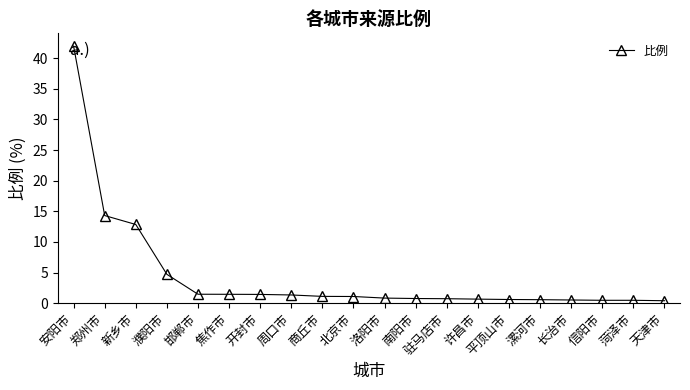

Between 周口市 and 驻马店市, which is larger?

周口市